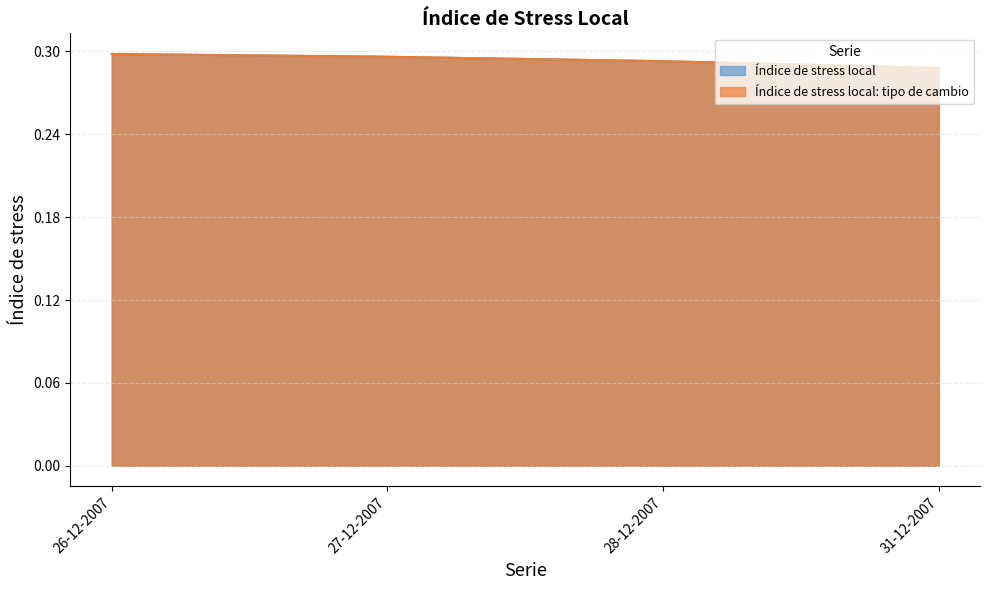

The value of Índice de stress local at 28-12-2007 is 0.3. True or false?

True